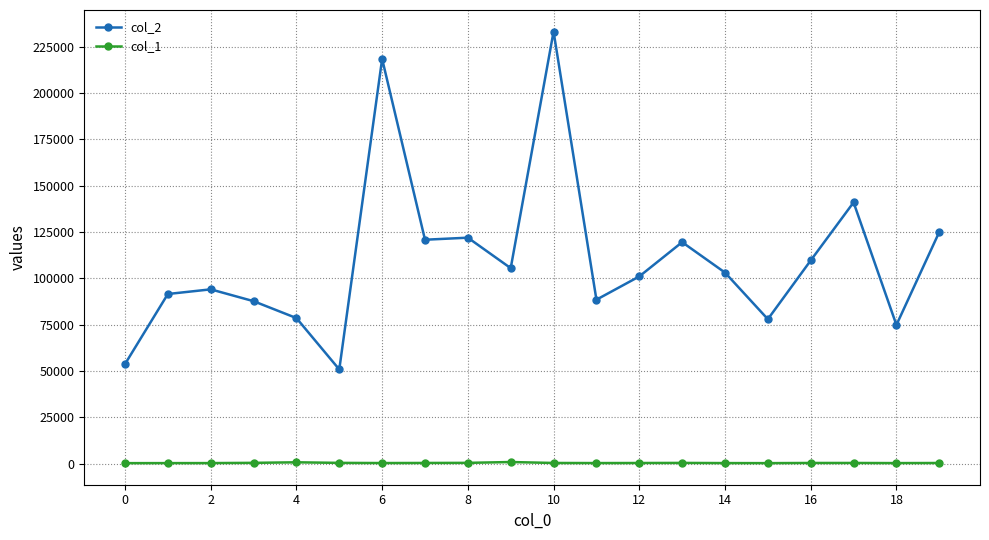

List the series in order of their overall mean, lowest first.

col_1, col_2